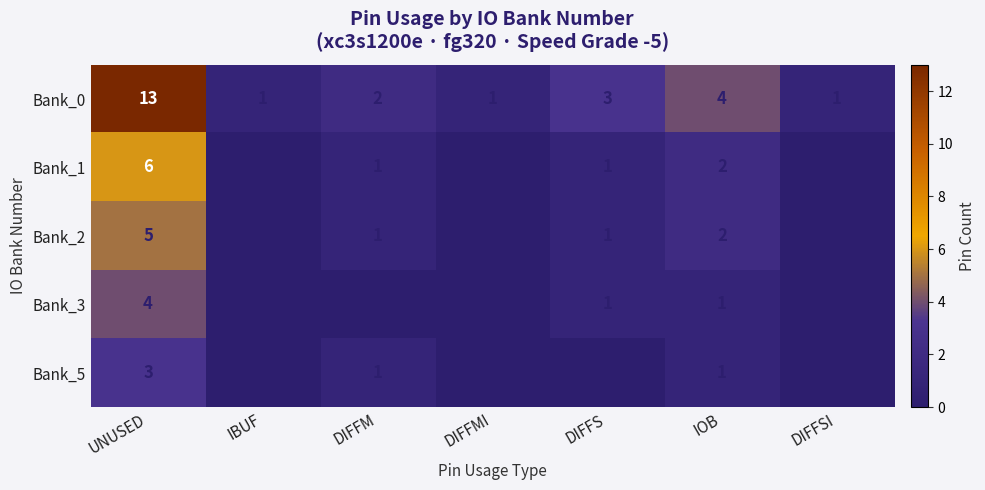

What value does the Bank_2 series have at UNUSED?

5